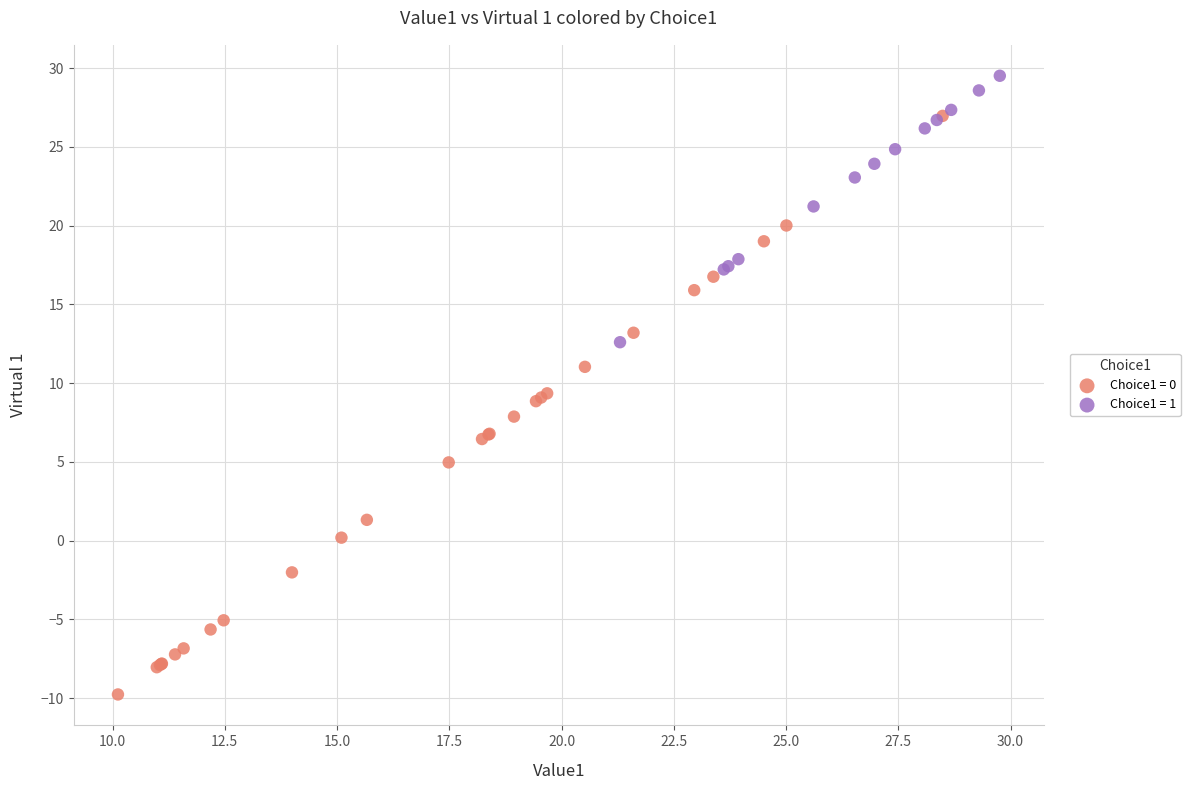

Which series has the widest spread of Y values?

Choice1 = 0